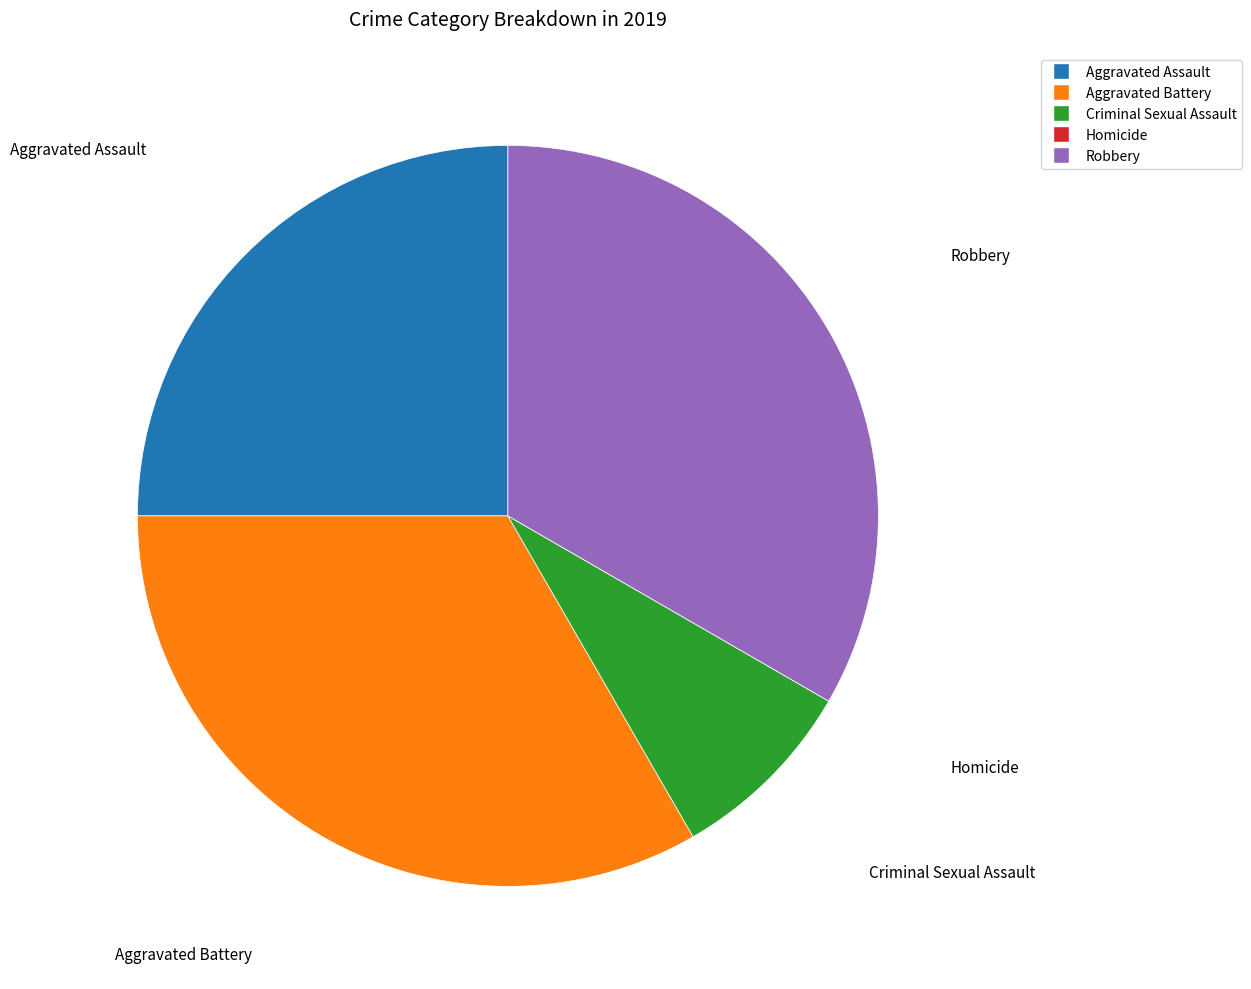

Do Aggravated Battery and Robbery together represent more than half of the pie?

Yes